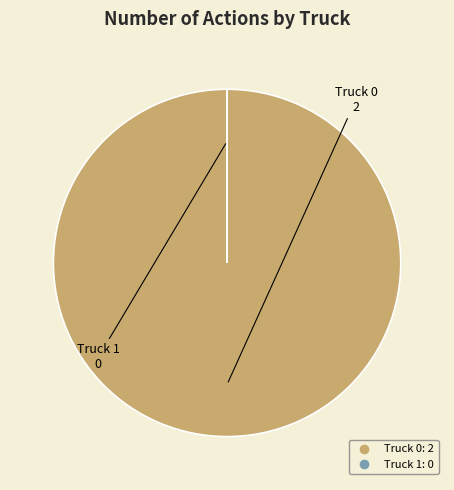

Which category accounts for the majority?

Truck 0